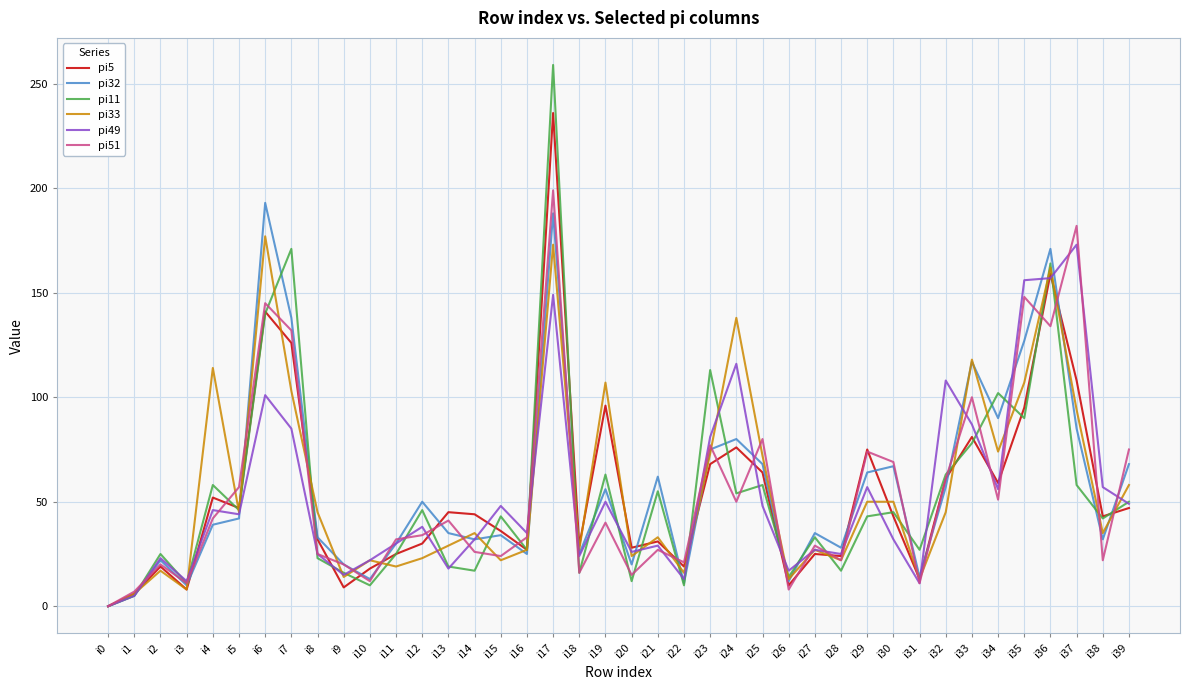

True or false: pi32 has more than 2 interior local peaks.

True